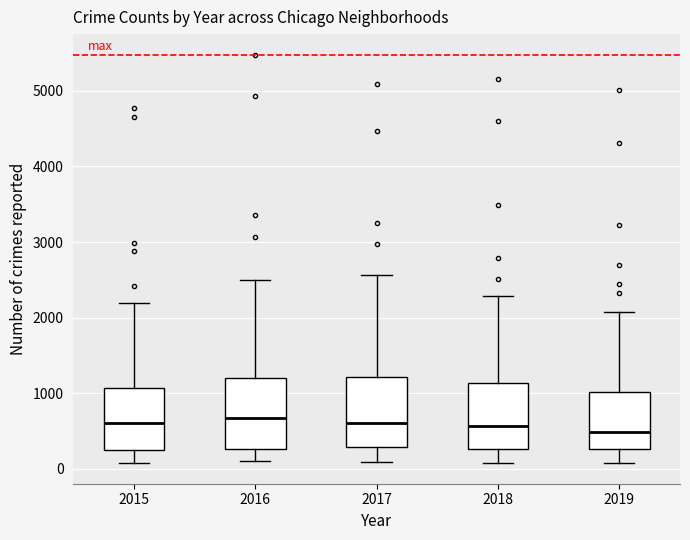

Where is the upper edge of the box at x = 2018 on the y-axis? The values are not printed on the chart, so give them approximately, as read against the axis.

1100